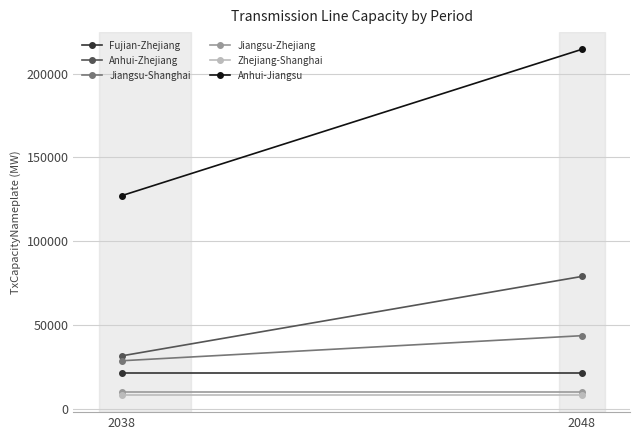

What is the sum of all Anhui-Zhejiang values?

110437.2